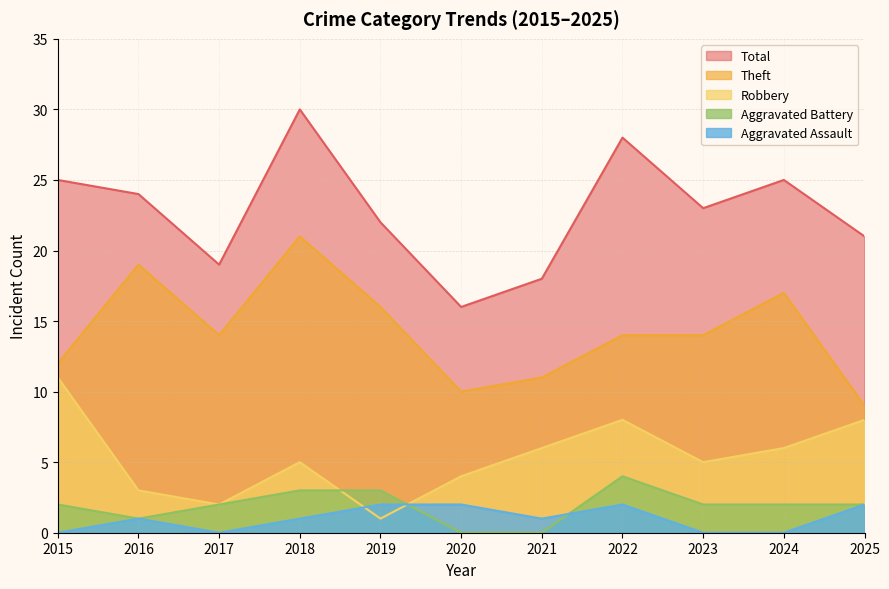

Reading left to right, transcribe all the data shown in this chart.

Robbery: 11	3	2	5	1	4	6	8	5	6	8
Theft: 12	19	14	21	16	10	11	14	14	17	9
Aggravated Battery: 2	1	2	3	3	0	0	4	2	2	2
Aggravated Assault: 0	1	0	1	2	2	1	2	0	0	2
Total: 25	24	19	30	22	16	18	28	23	25	21